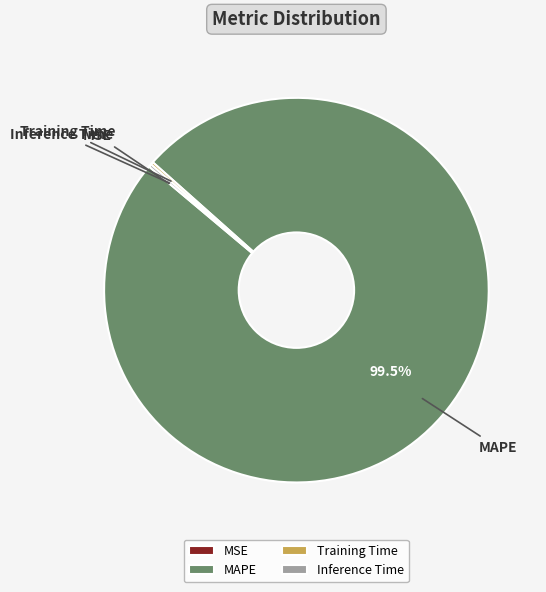

Which slice is the largest?

MAPE